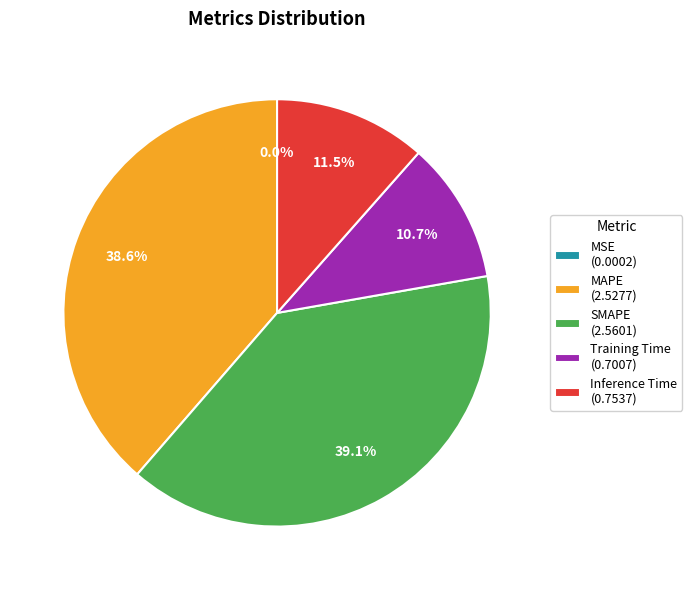

Does any single category account for the majority?

No